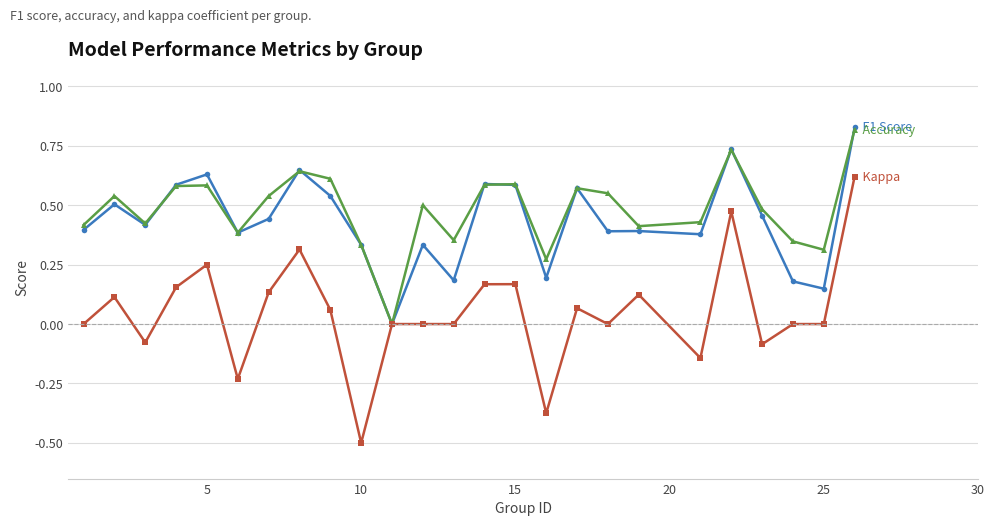

What is the minimum value shown in the chart?

-0.5